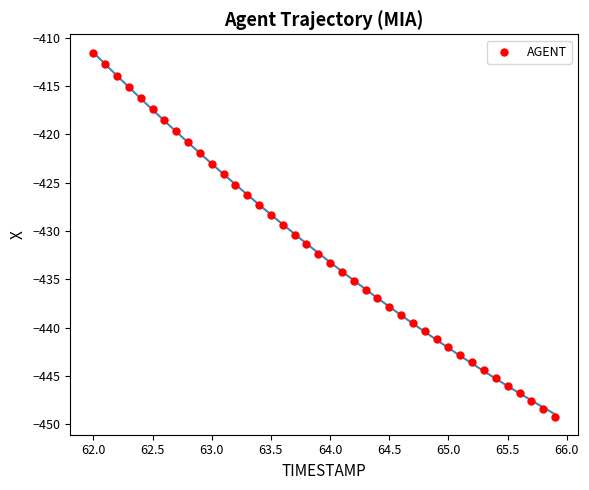

What is the range of Y values (max minus min)?

37.6